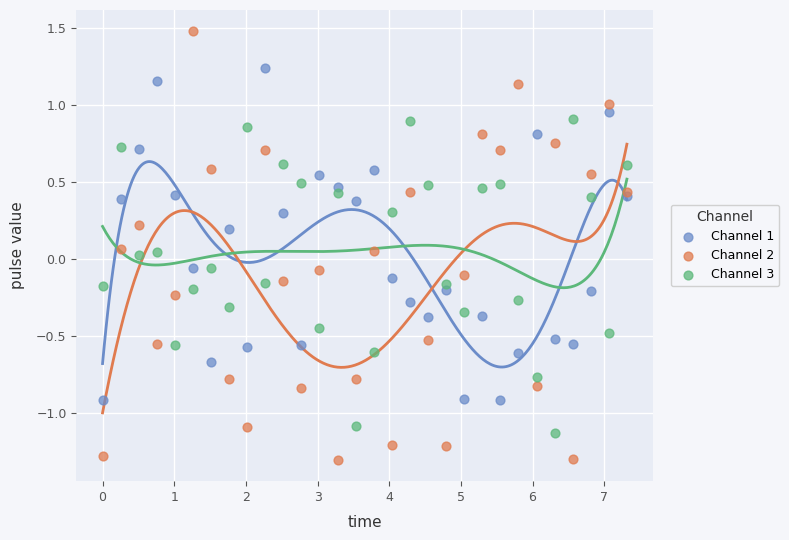

What are all the series names shown in the legend?

Channel 1, Channel 2, Channel 3